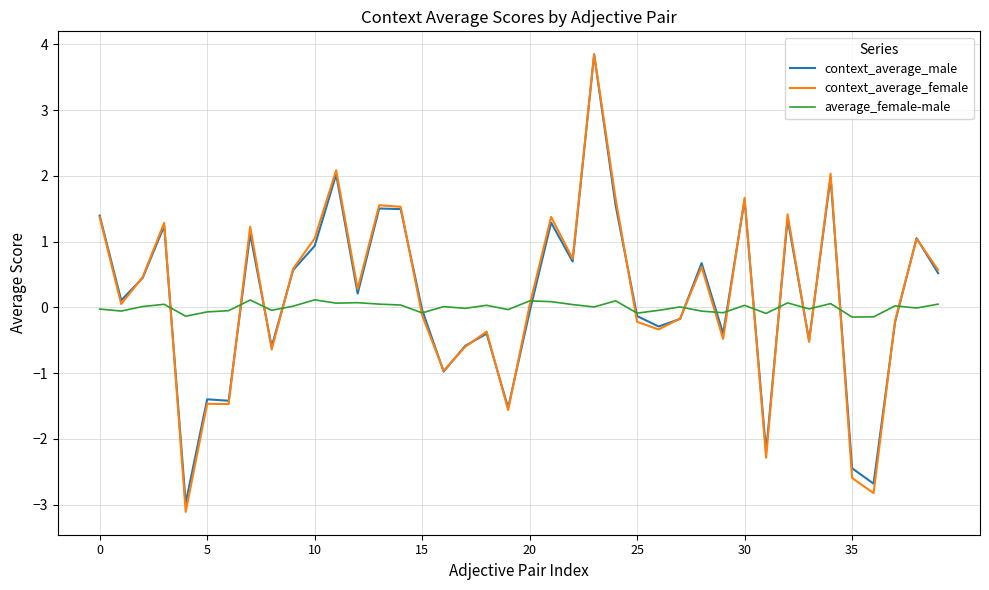

How many lines are shown in the chart?

3